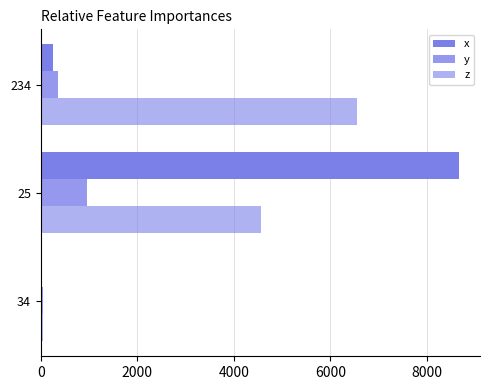

How many data points does each series have?

3